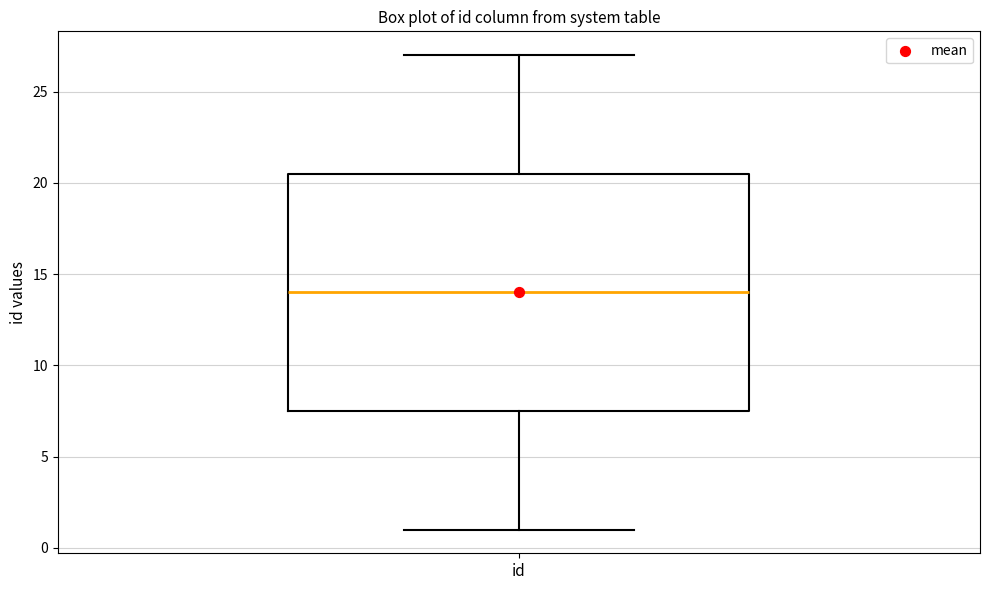

Read this box plot against the y-axis: the position of the median line, the range covered by the box, and the ends of both whiskers. The values are not printed on the chart, so give them approximately, as read against the axis.

median 14.0, box 7.5 to 20.5, whiskers 1.0 to 27.0